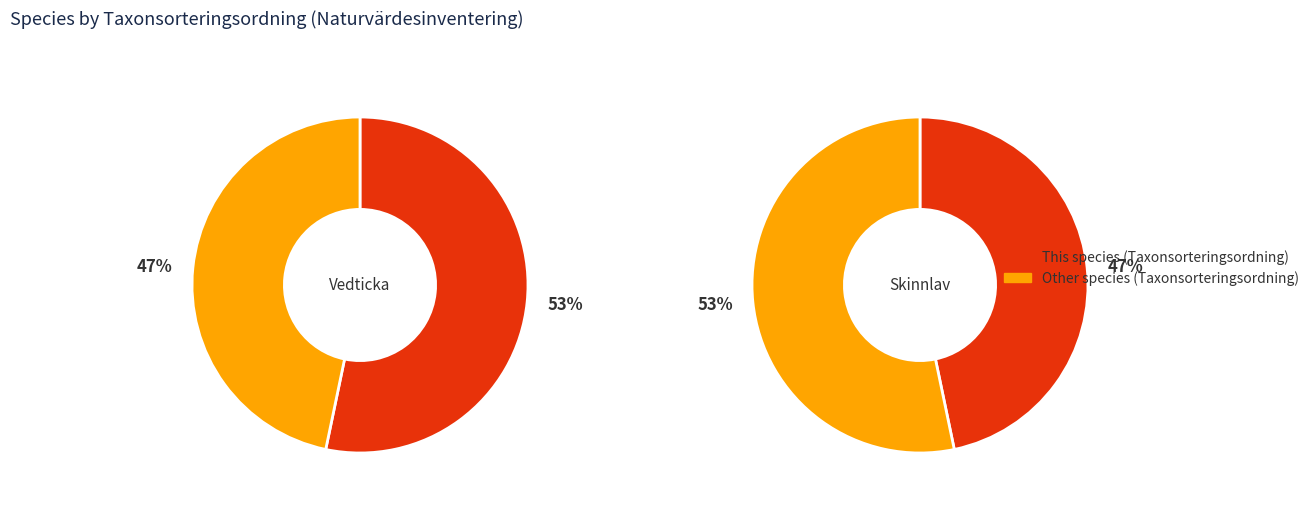

To the nearest percent, what portion does Vedticka (122748312) represent?

53%